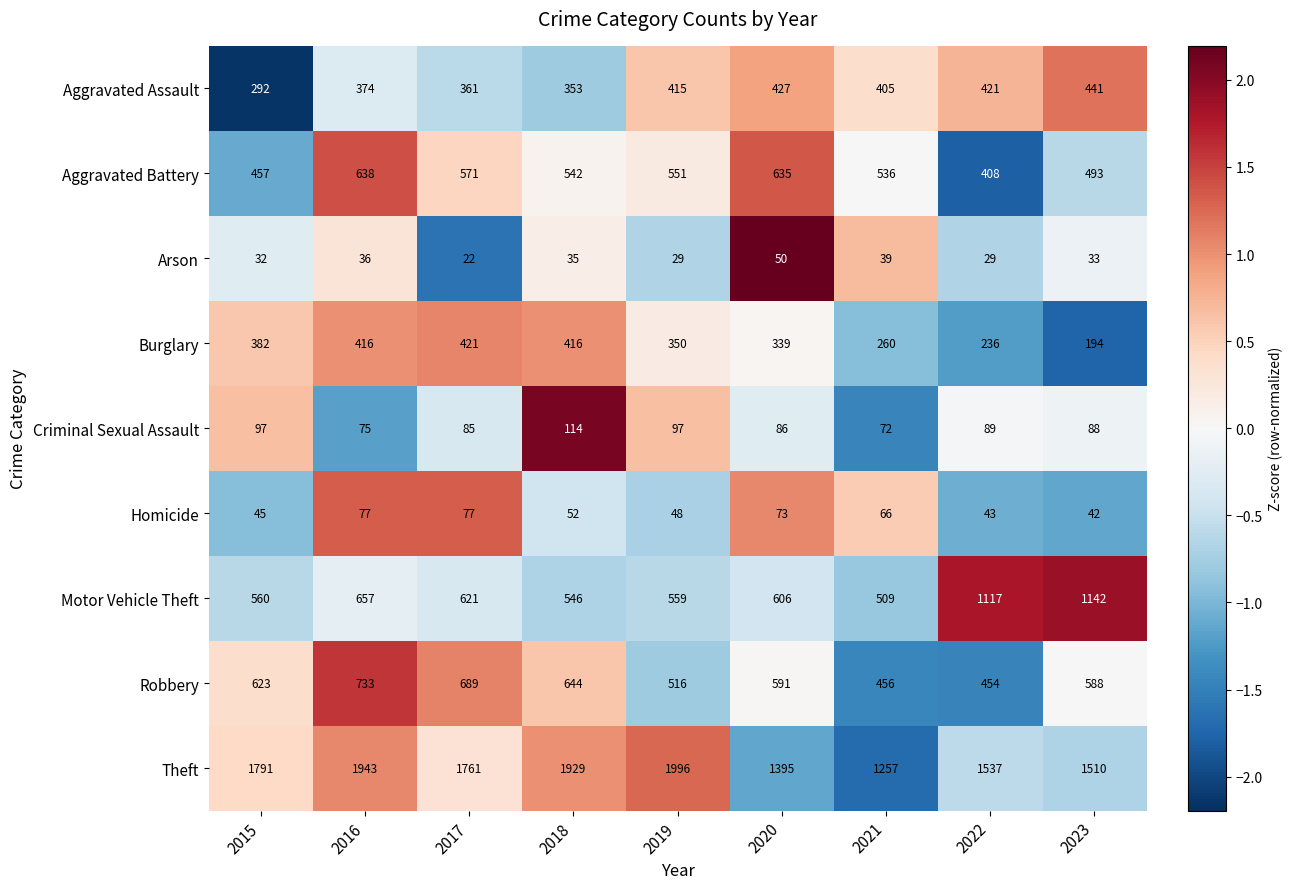

What is the spread (max minus min) of values at 2023?

1477